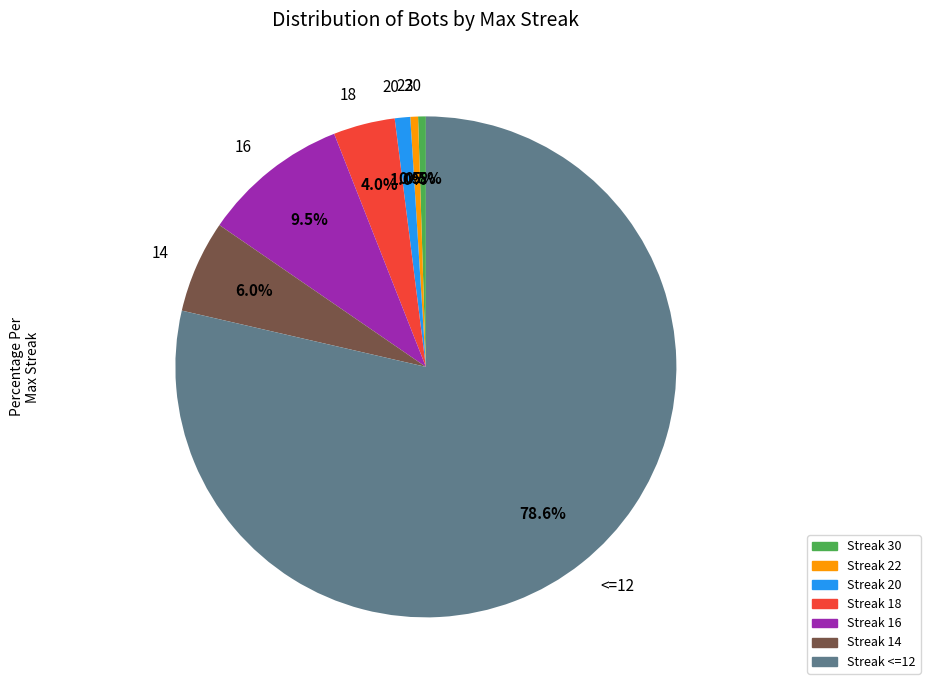

Which slice is the largest?

<=12